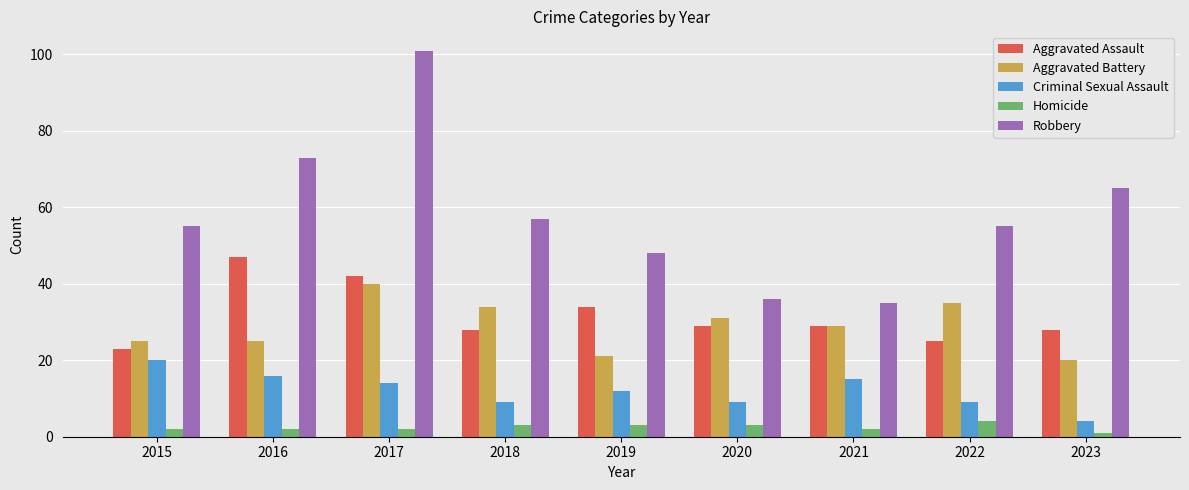

Count the number of categories in the chart.

9